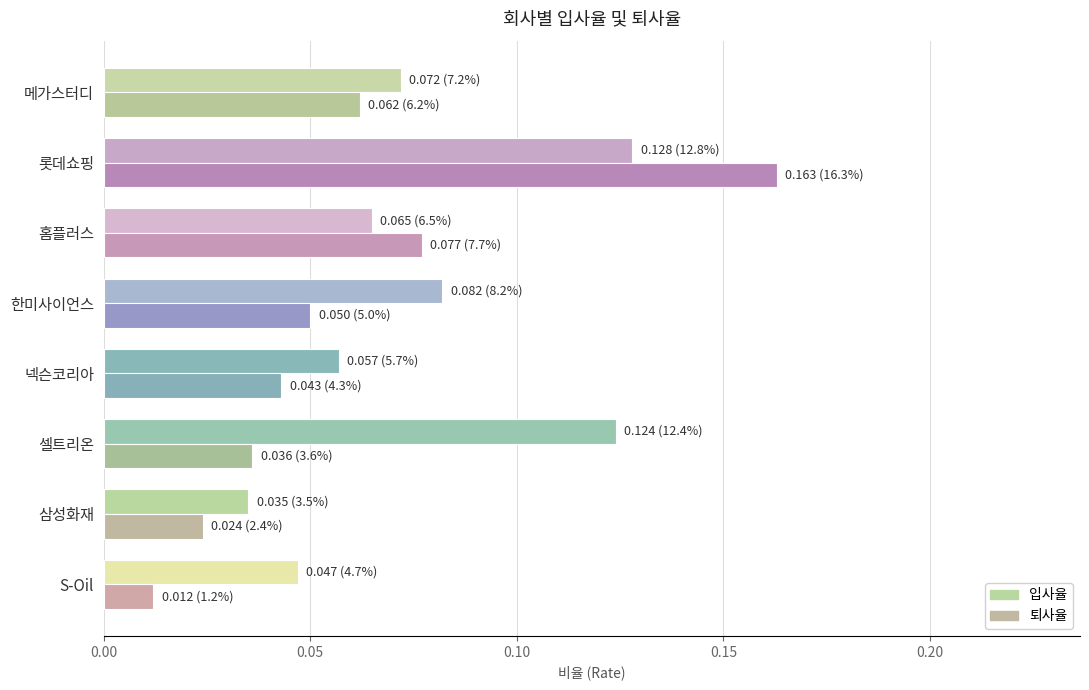

Which series has the widest spread of values?

퇴사율